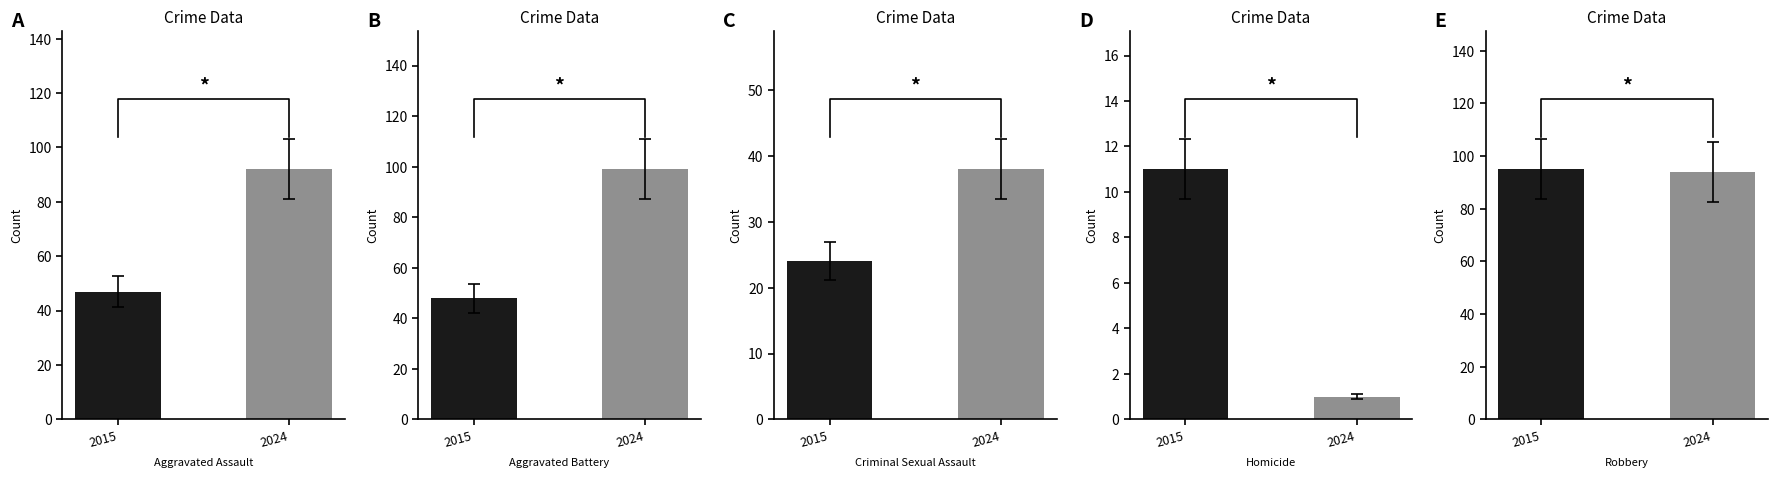

What is the sum of the Robbery values at 2015 and 2024?

189